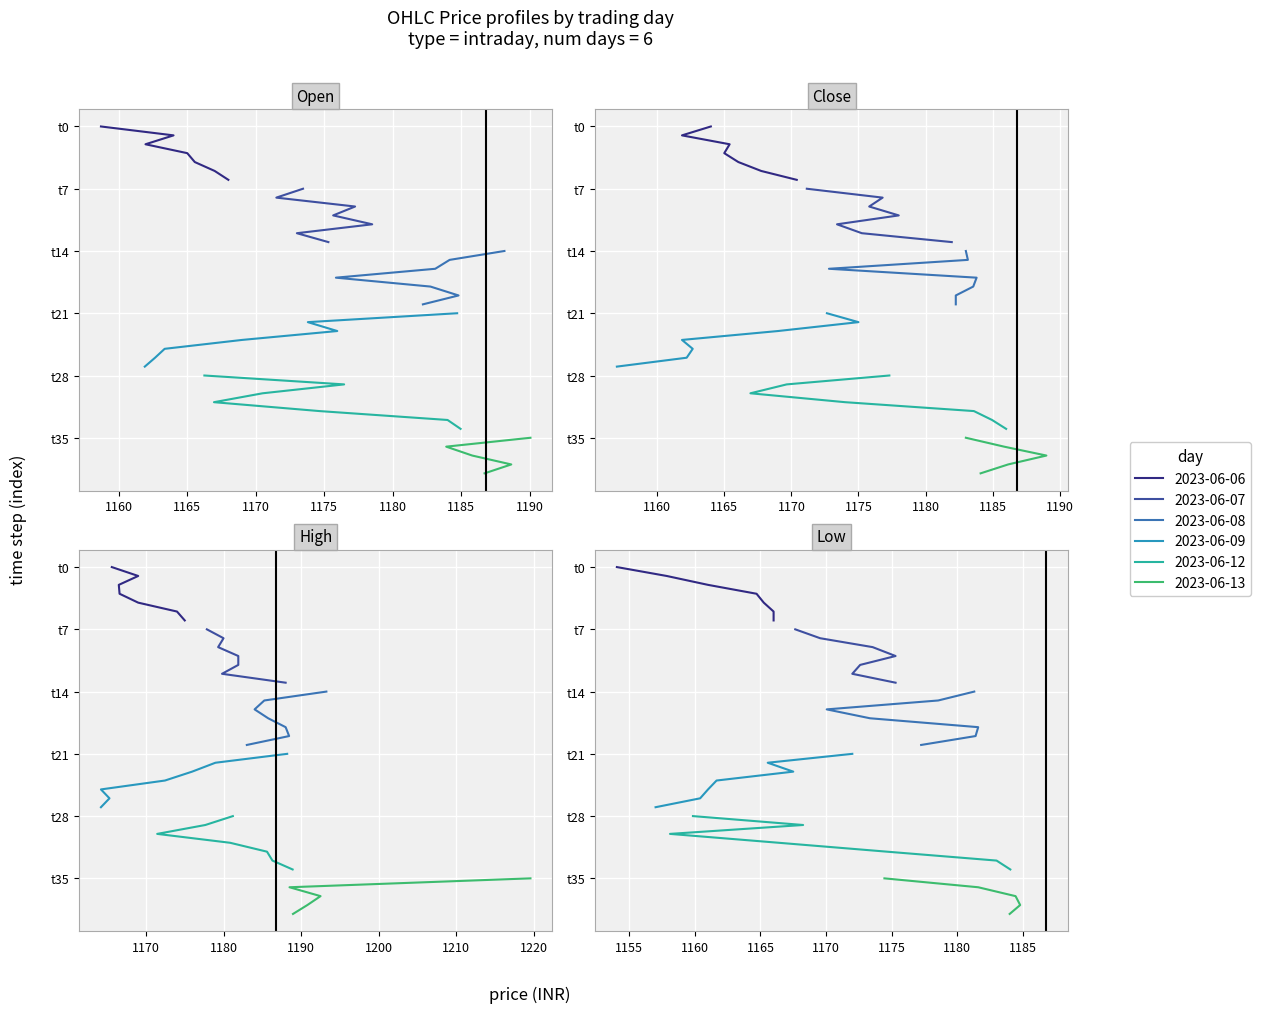

What is the sum of all Open values?

47006.0